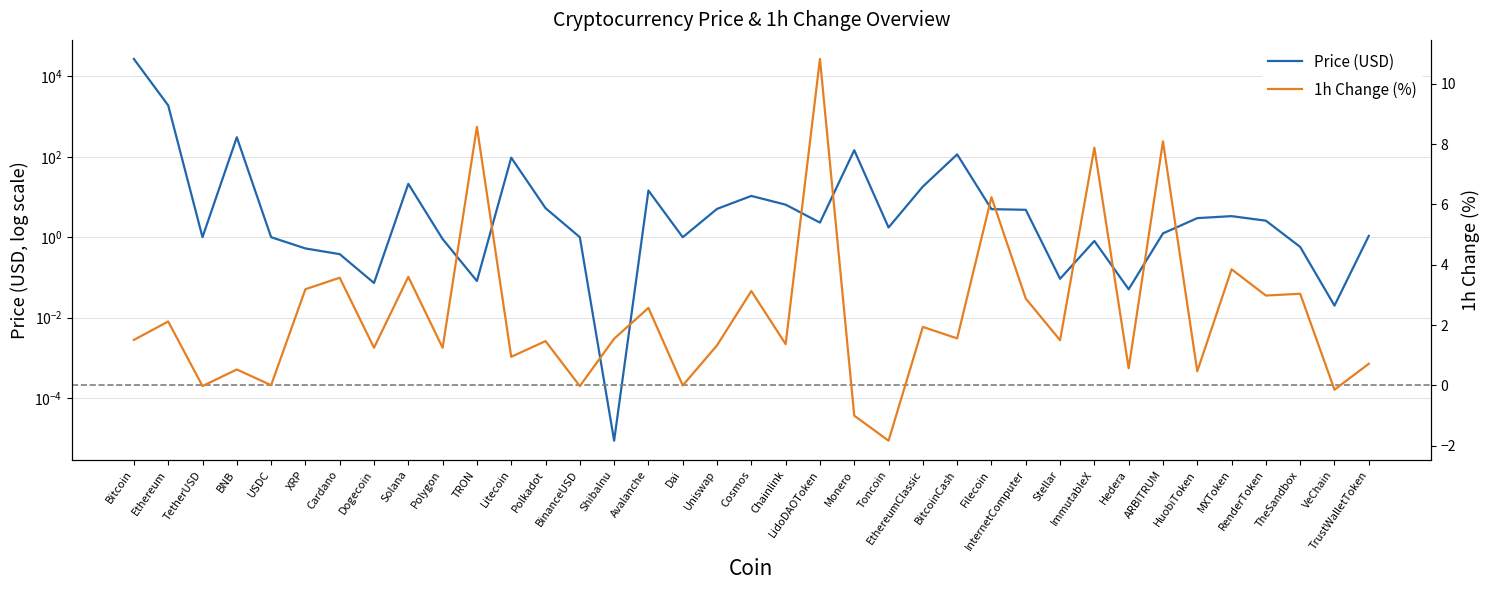

Where is the first local maximum for 1h Change (%)?

Ethereum